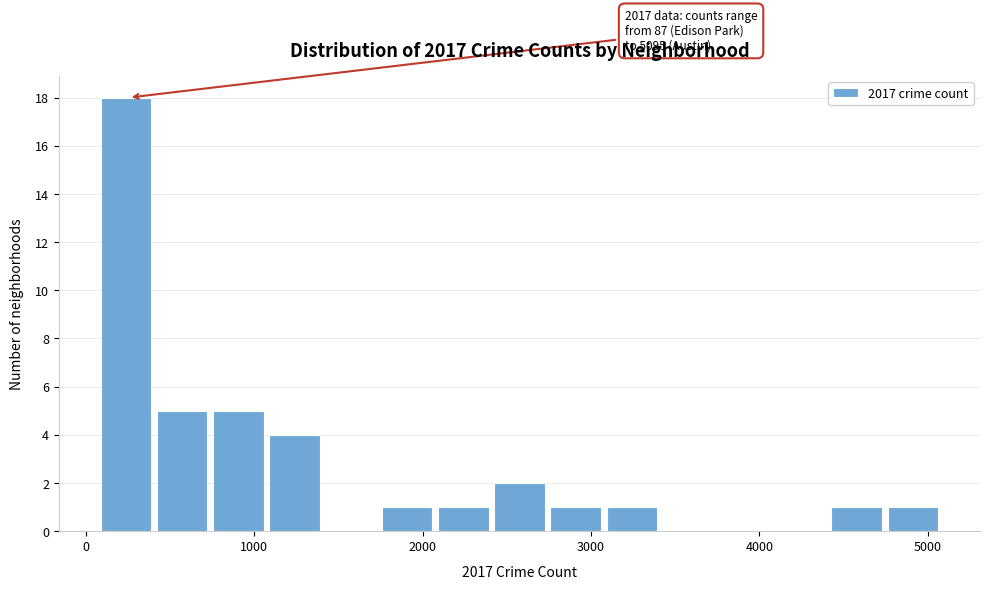

Around what value on the x-axis is the tallest bar? Give the approximate position of its centre, as read against the axis.

200